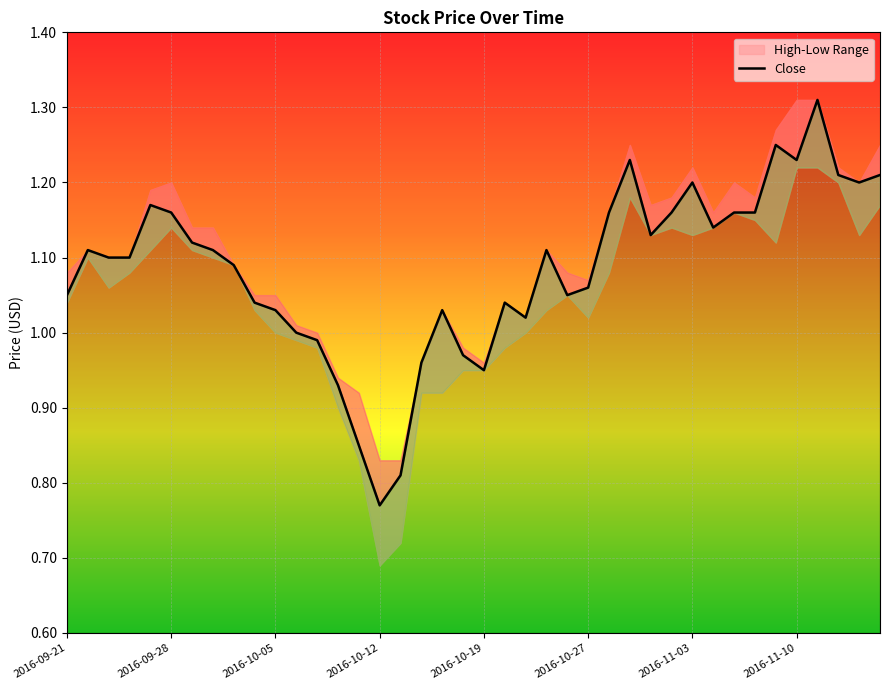

What is the approximate value at 12?

1.0